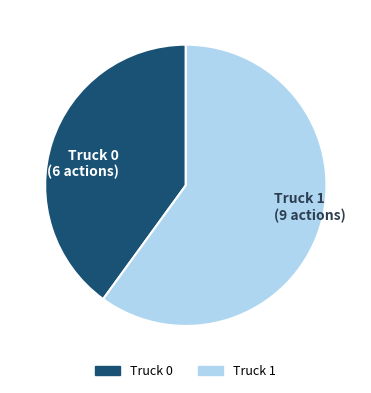

Between Truck 0 and Truck 1, which is larger?

Truck 1